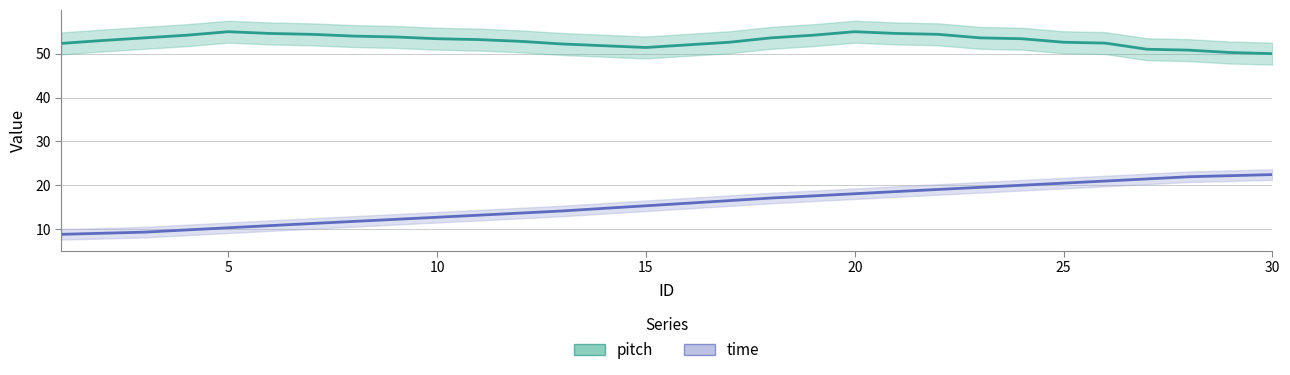

What is the difference between the maximum and minimum values in the pitch series?

5.0